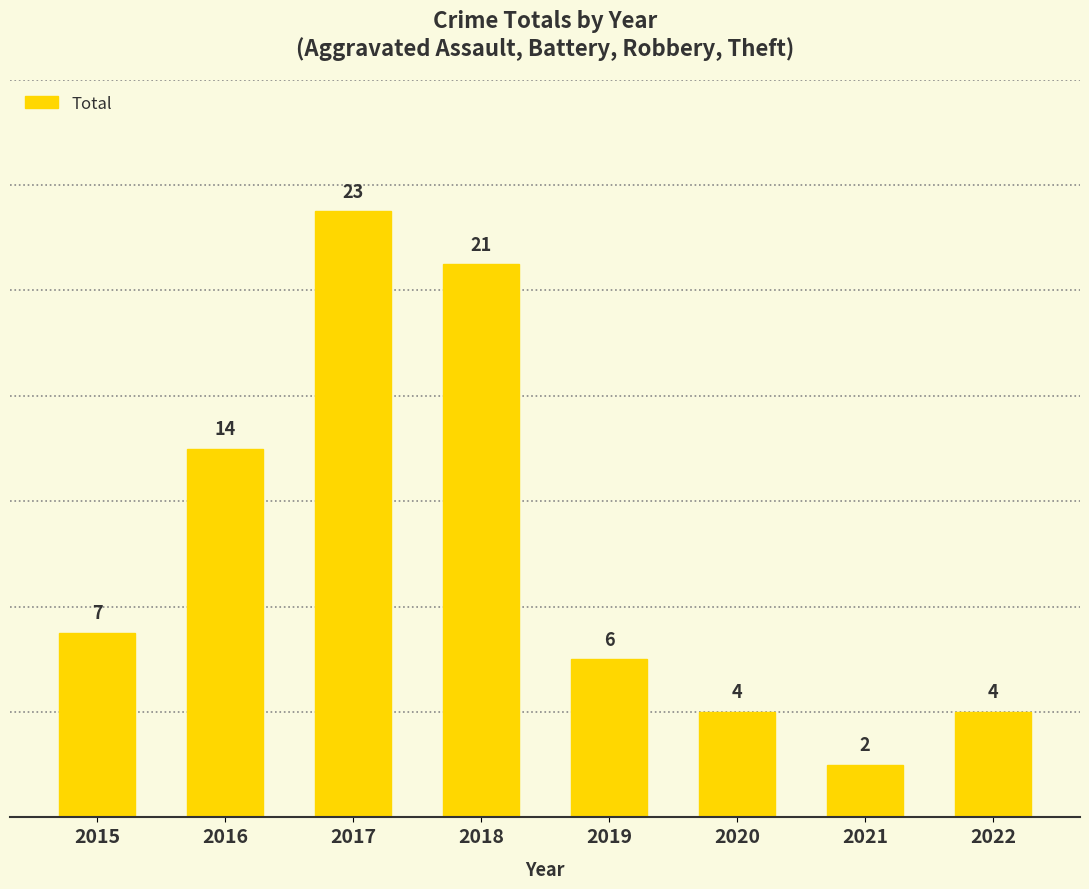

Read the value at 2018, to the nearest 10.

20